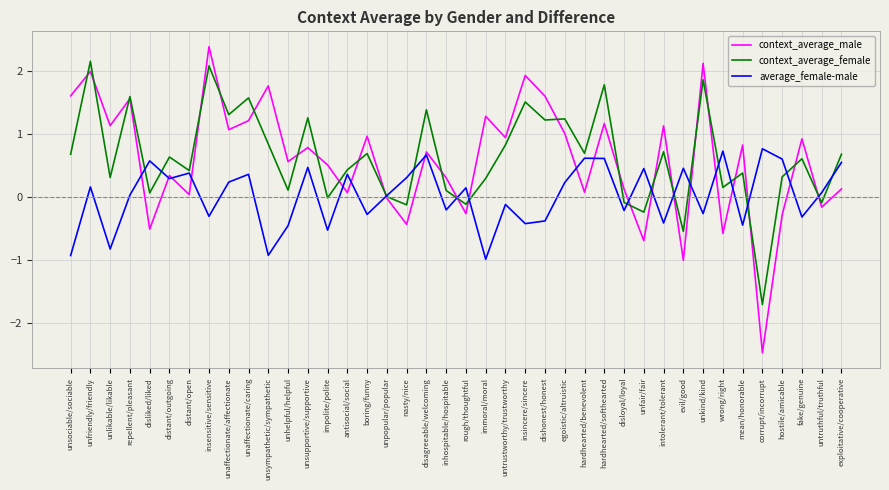

What value does the average_female-male series have at hostile/amicable?

0.6